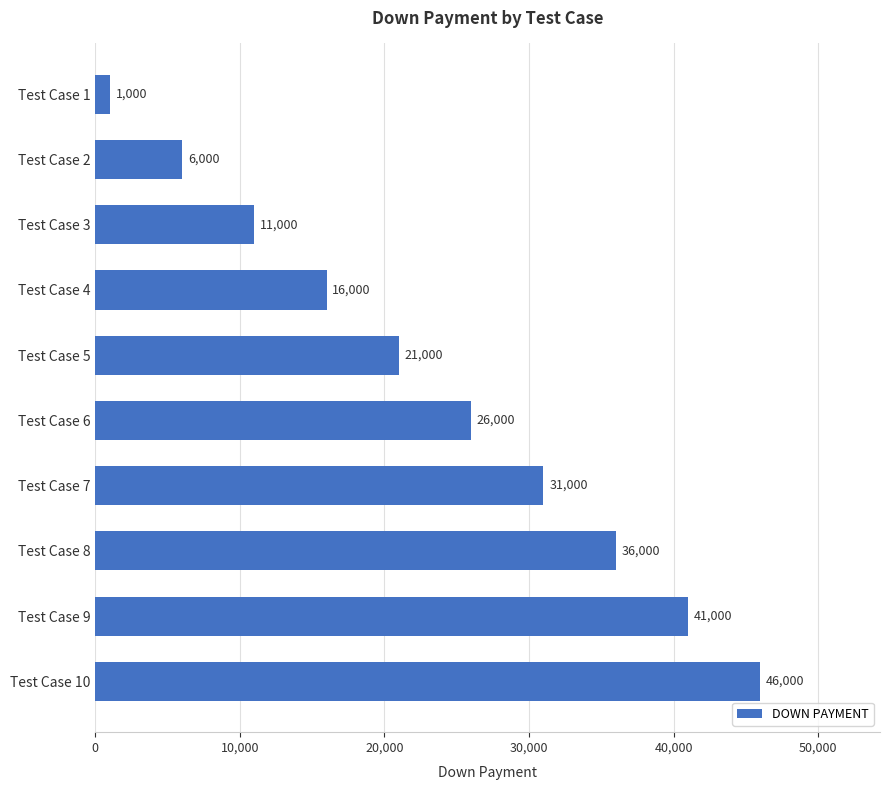

The value at Test Case 2 is 8819. True or false?

False